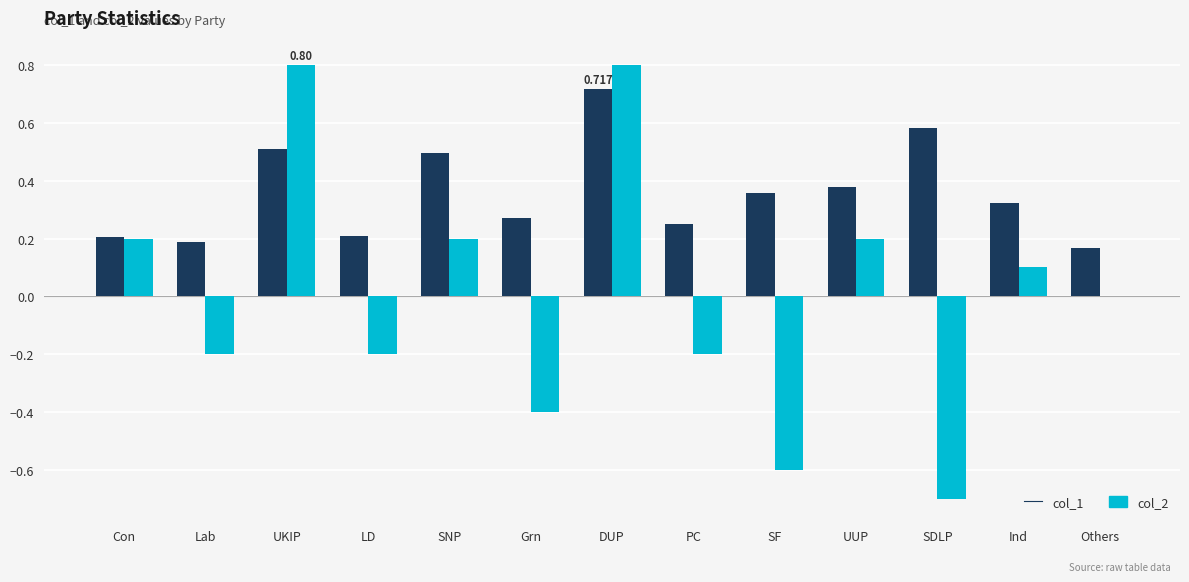

What are all the series names shown in the legend?

col_1, col_2